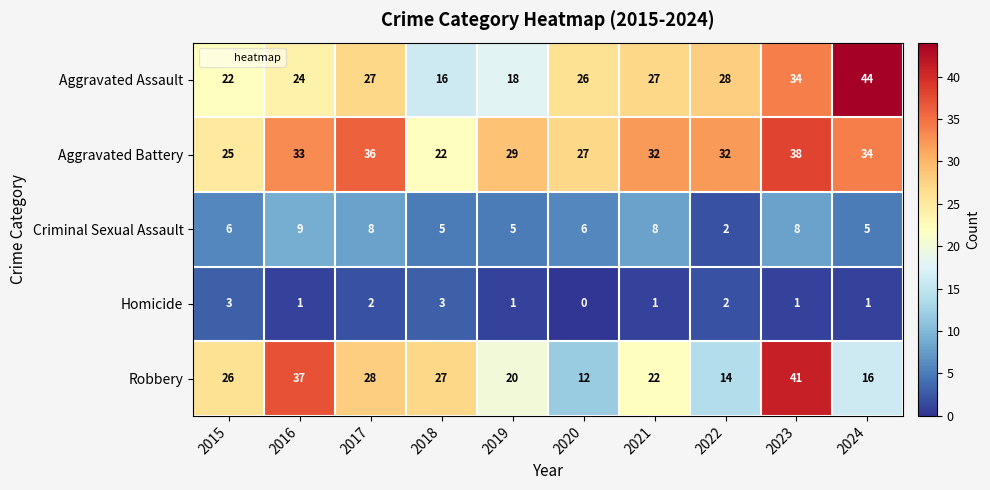

Which series has the largest total across all categories?

Aggravated Battery